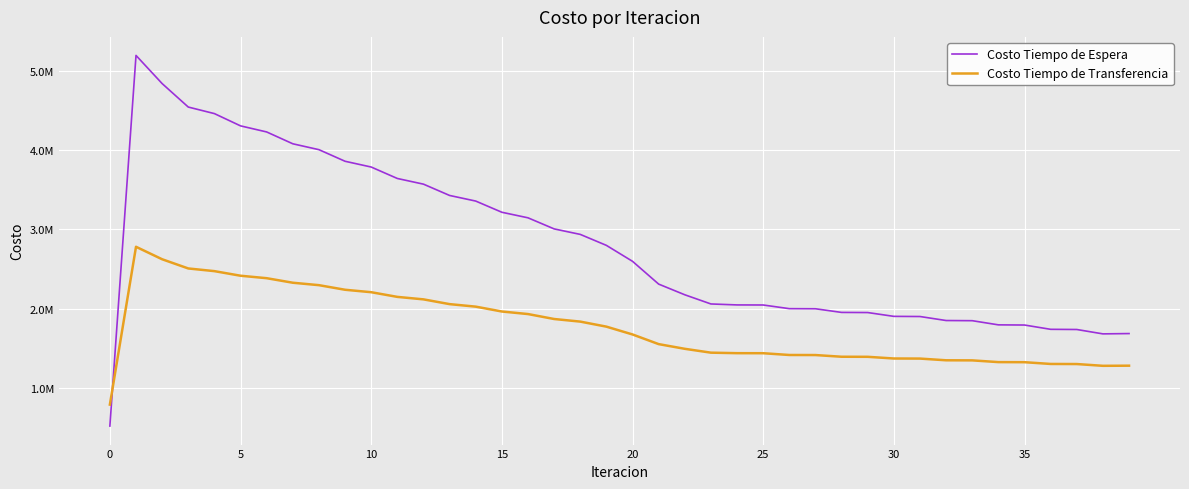

What is the maximum value shown in the chart?

5195725.3